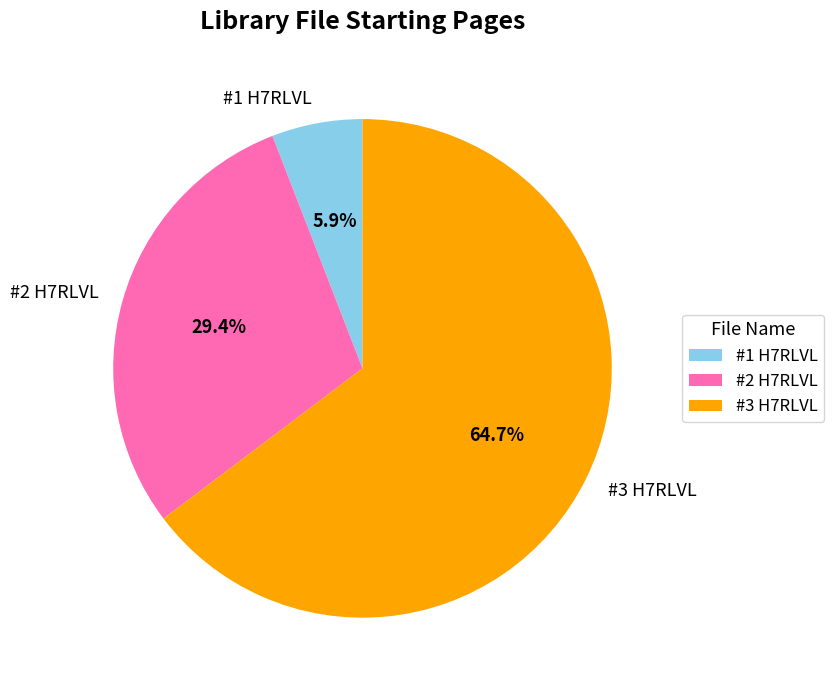

What percentage is the #2 H7RLVL slice, to the nearest percent?

29%